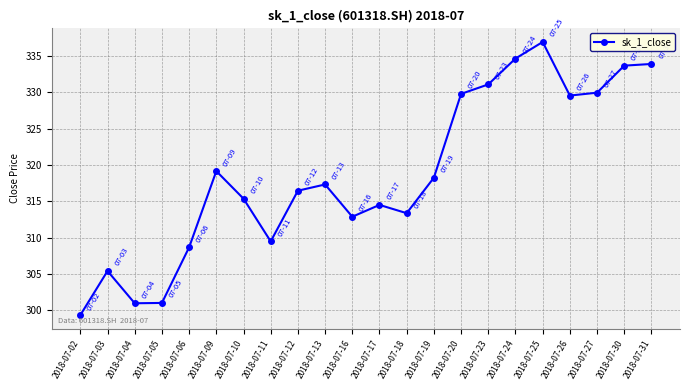

What is the sum of all values?

7011.5